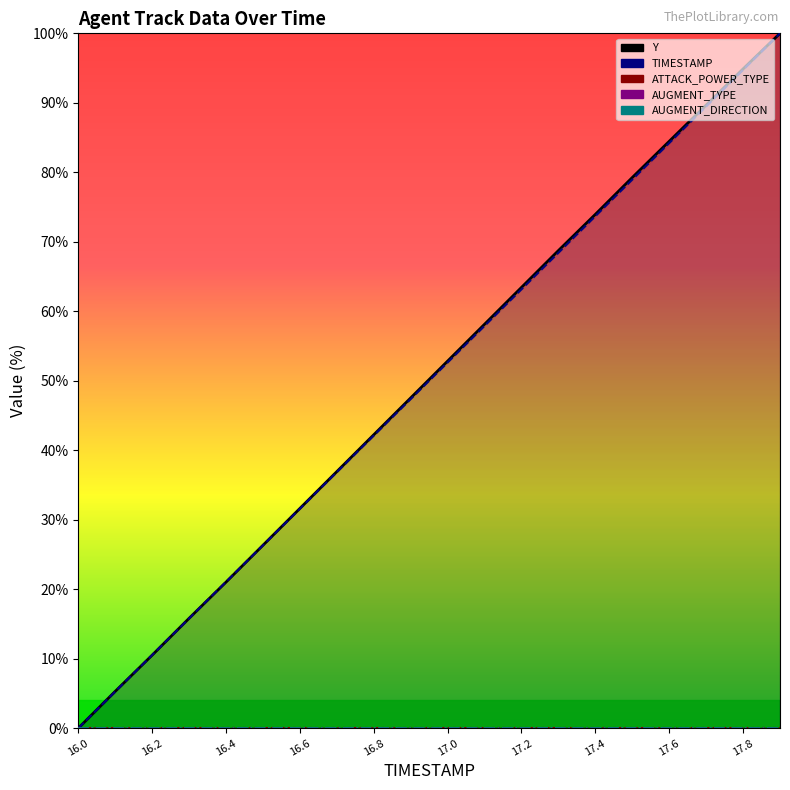

At which label is ATTACK_POWER_TYPE closest to 0?

16.0